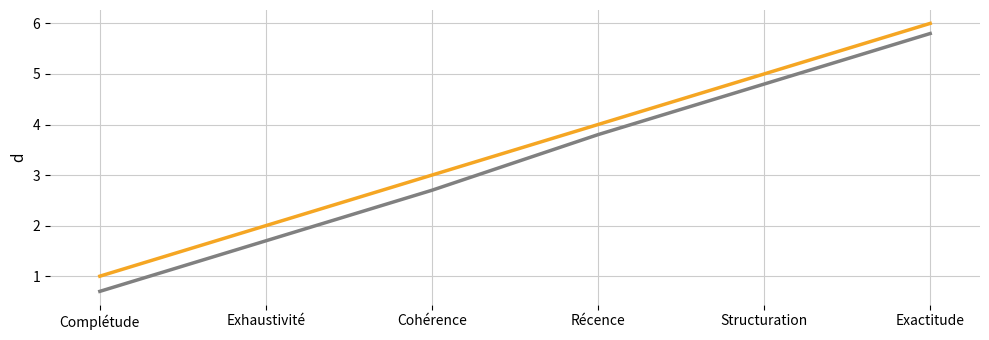

Which category has the highest value across all series?

Exactitude